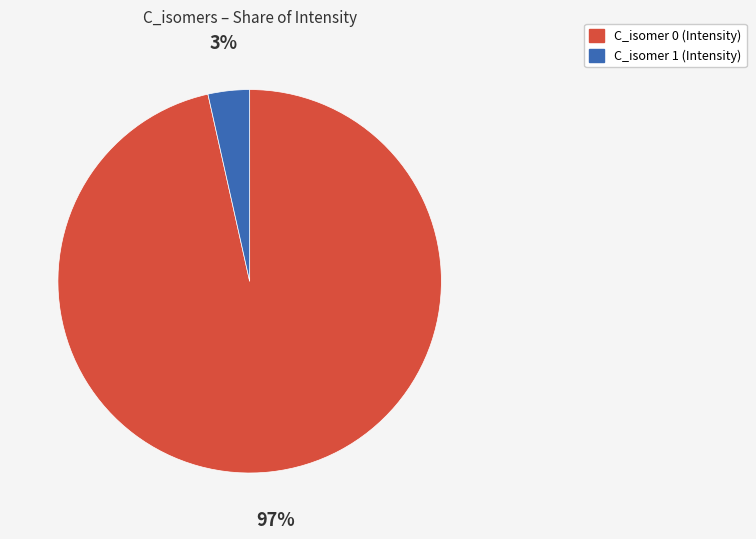

To the nearest percent, what is the average slice percentage?

50%